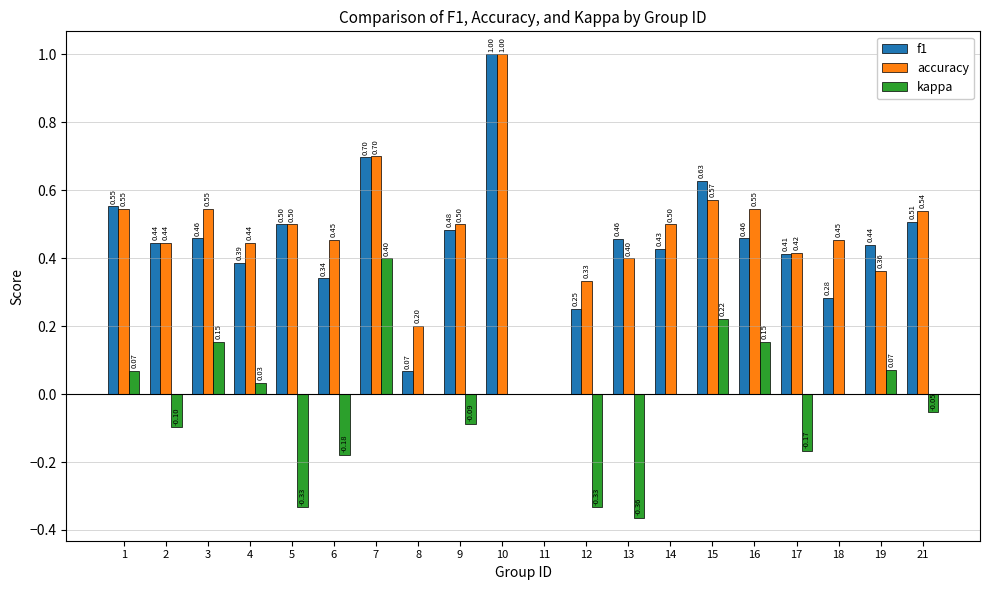

Which series has the largest total across all categories?

accuracy